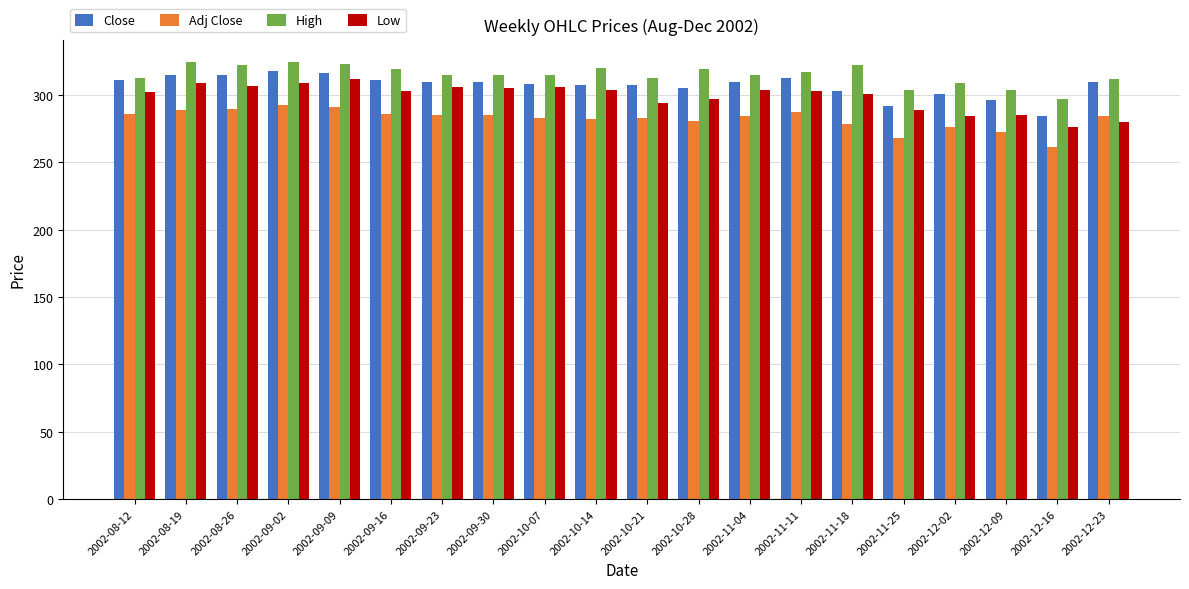

Rank the series by their maximum value, from lowest to highest.

Adj Close, Low, Close, High